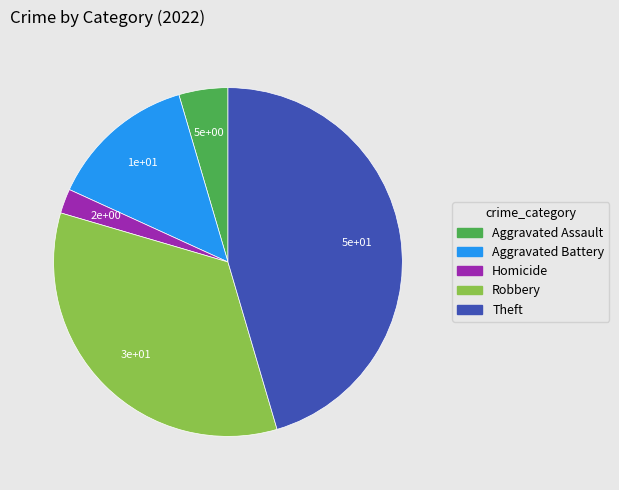

Is there any slice that represents more than half of the pie?

No